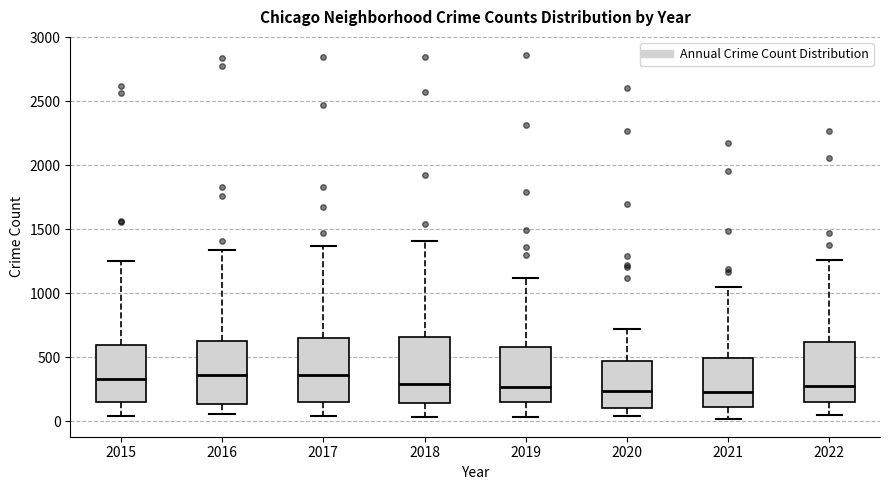

Reading left to right, read every box against the y-axis: the position of its median line, the range the box covers, and the ends of its whiskers. The values are not printed on the chart, so give them approximately, as read against the axis.

2015: median 350, box 150 to 600, whiskers 50 to 1250
2016: median 350, box 150 to 650, whiskers 50 to 1350
2017: median 350, box 150 to 650, whiskers 50 to 1350
2018: median 300, box 150 to 650, whiskers 50 to 1400
2019: median 250, box 150 to 600, whiskers 50 to 1100
2020: median 250, box 100 to 450, whiskers 50 to 700
2021: median 250, box 100 to 500, whiskers 0 to 1050
2022: median 300, box 150 to 600, whiskers 50 to 1250